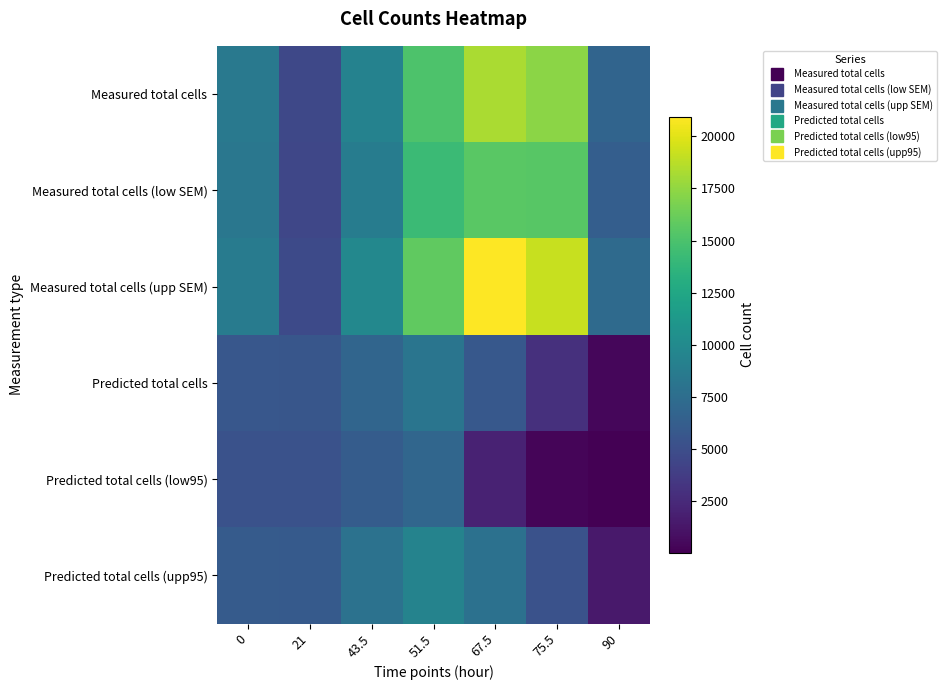

At which category does the chart reach its peak across all series?

67.5